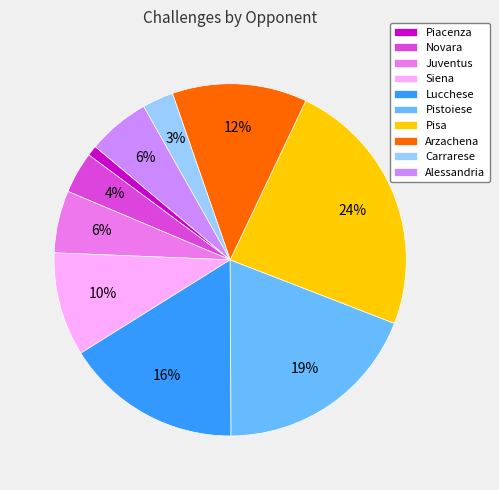

What is the smallest slice in the pie chart?

Piacenza